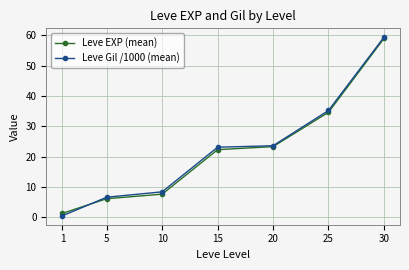

What is the value of the Leve EXP (mean) point at the 2nd from the left?

6.2